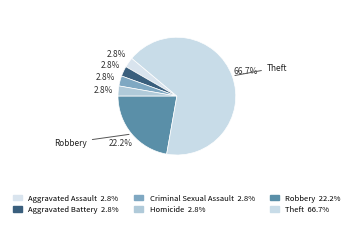

What is the smallest slice in the pie chart?

Aggravated Assault